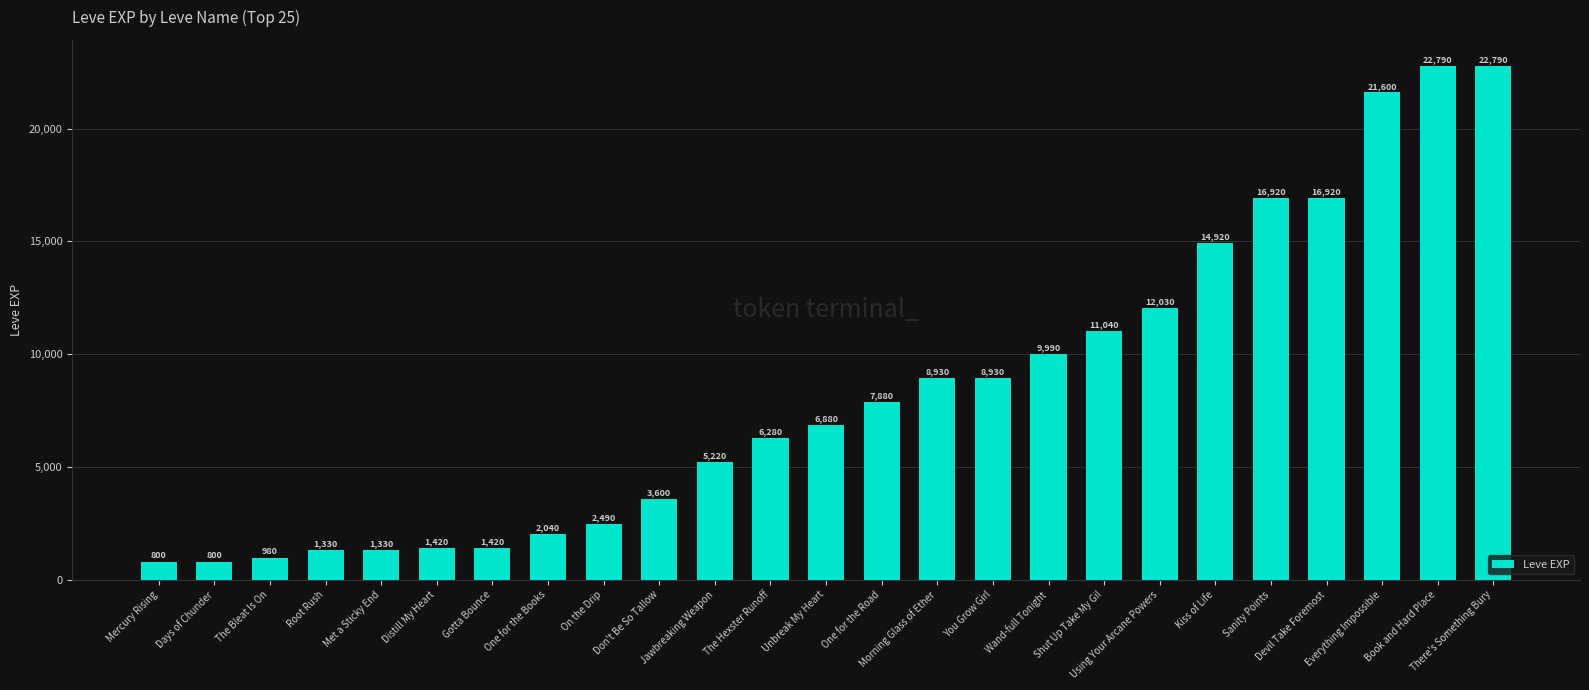

What is the difference between the second highest and second lowest values?

21990